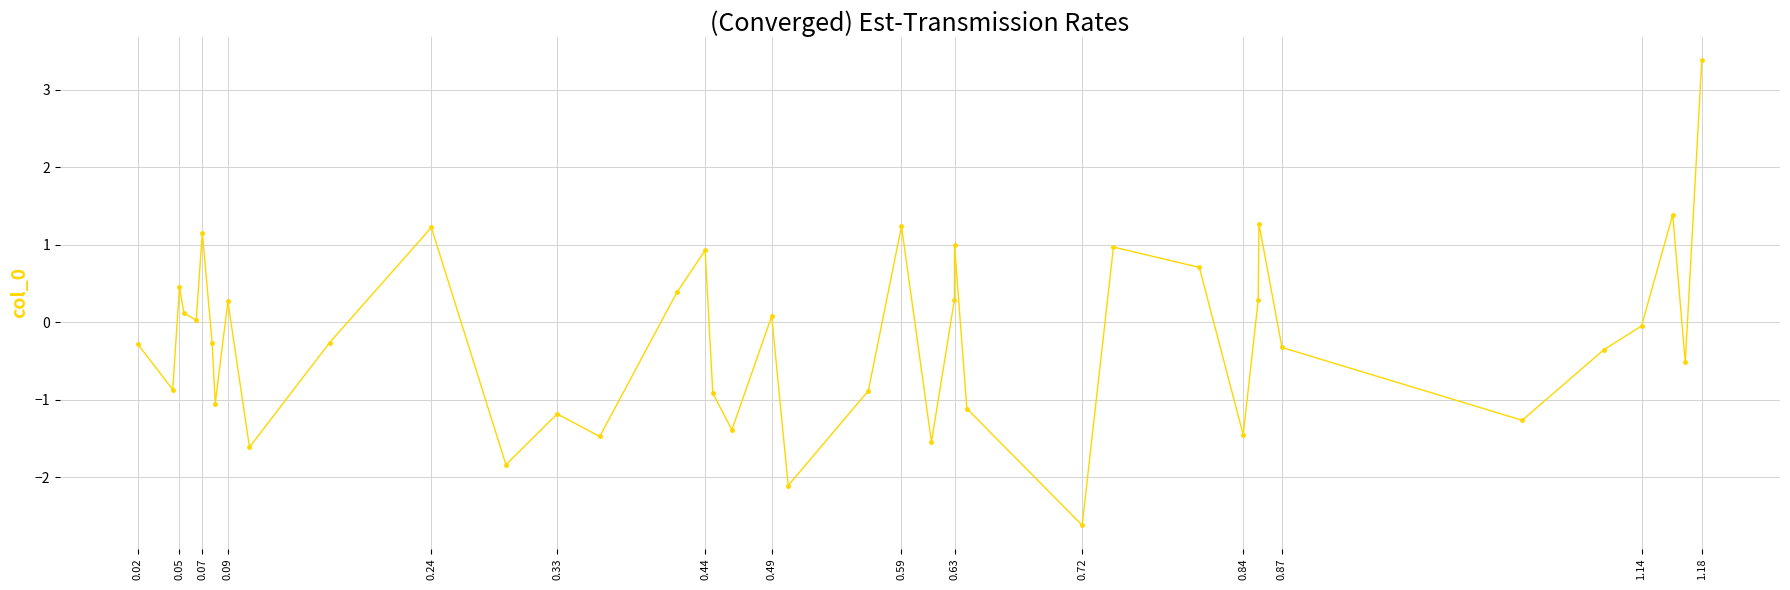

How many interior local valleys (lower than both neighbors) does the data have?

13